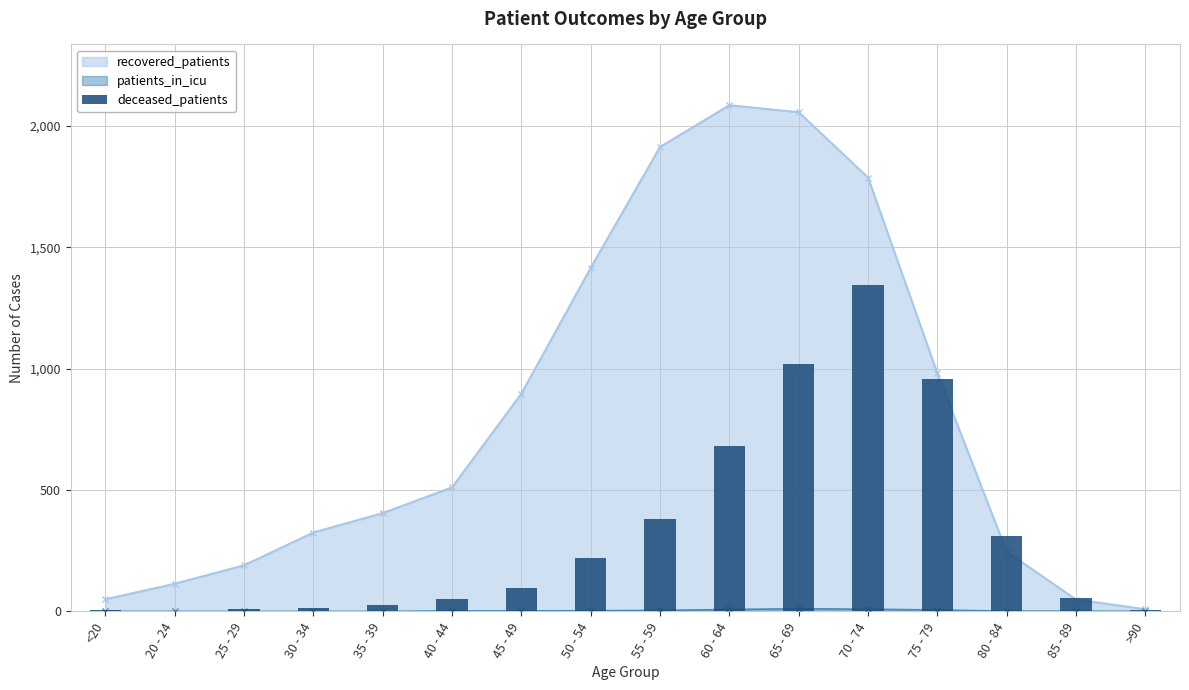

At which category does the chart reach its minimum across all series?

20 - 24